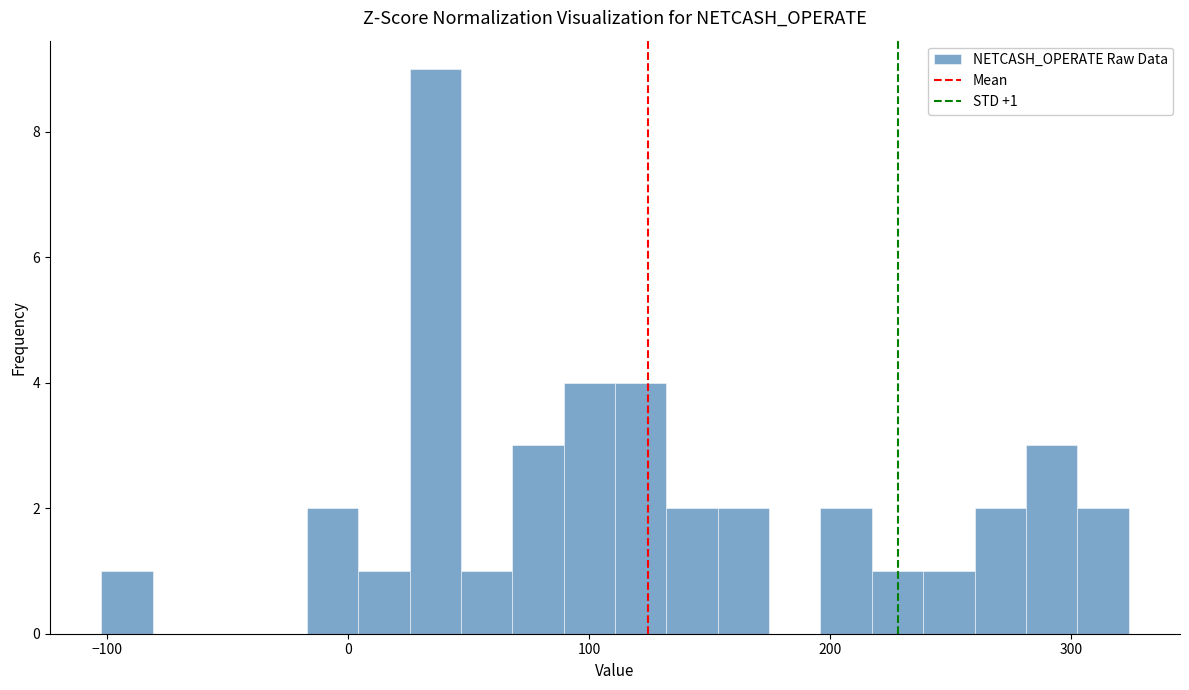

Around what value on the x-axis is the tallest bar? Give the approximate position of its centre, as read against the axis.

40